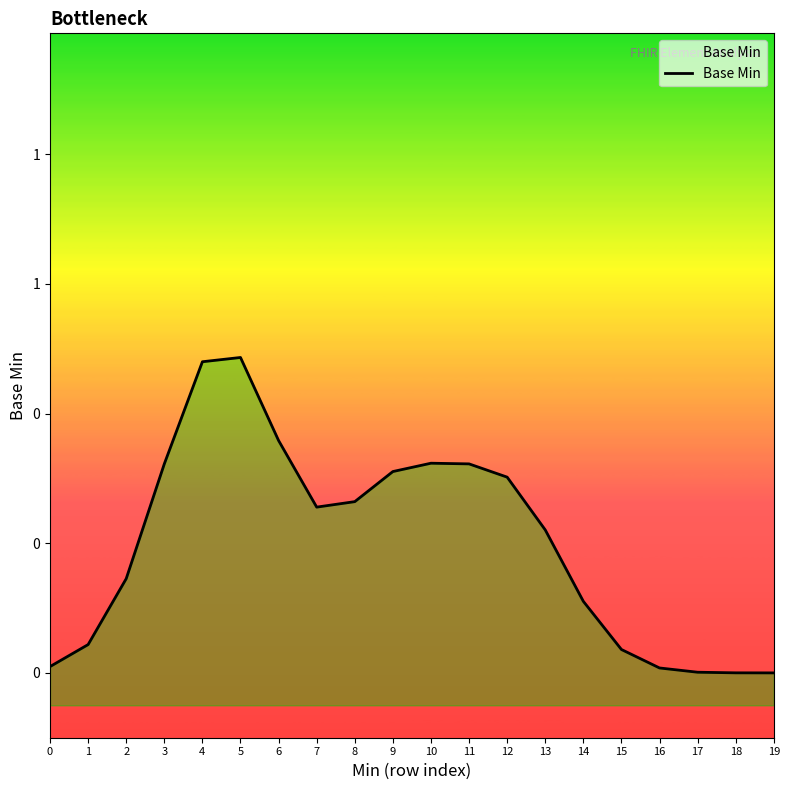

The value at 19 is 0.0. True or false?

True